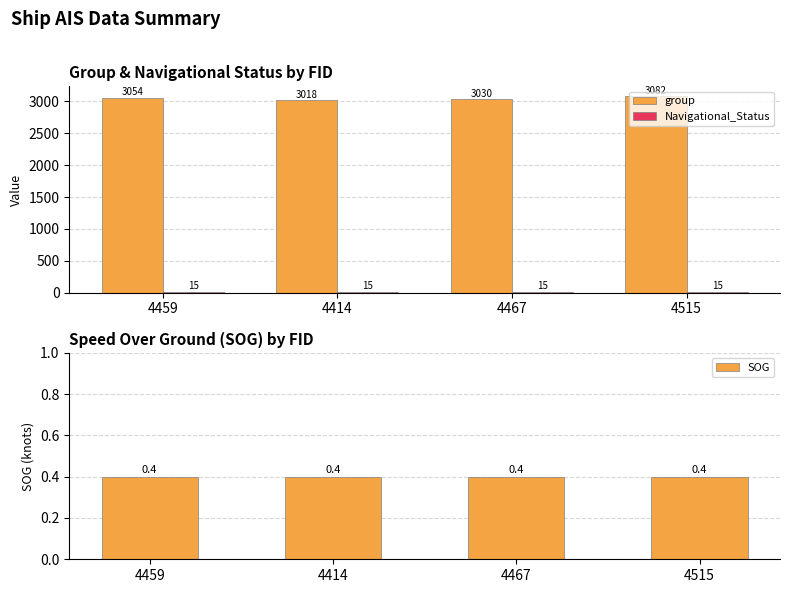

Reading right to left, transcribe all the data shown in this chart.

group: 3082.0	3030.0	3018.0	3054.0
Navigational_Status: 15.0	15.0	15.0	15.0
SOG: 0.4	0.4	0.4	0.4